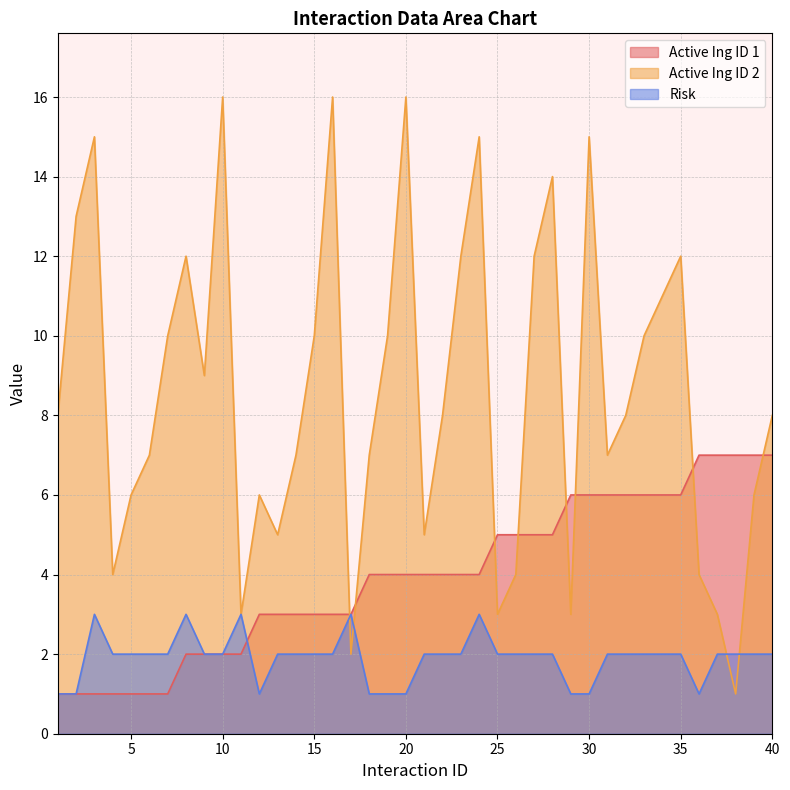

Rank the series by their maximum value, from lowest to highest.

Risk, Active Ing ID 1, Active Ing ID 2